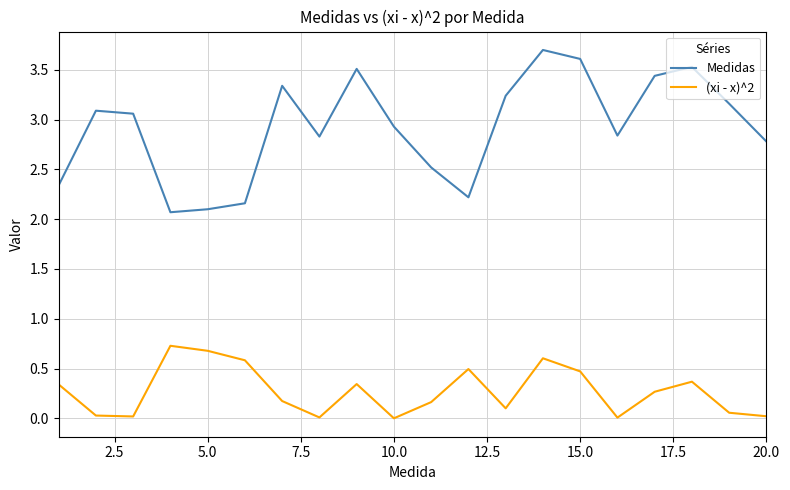

Which series has the widest spread of values?

Medidas